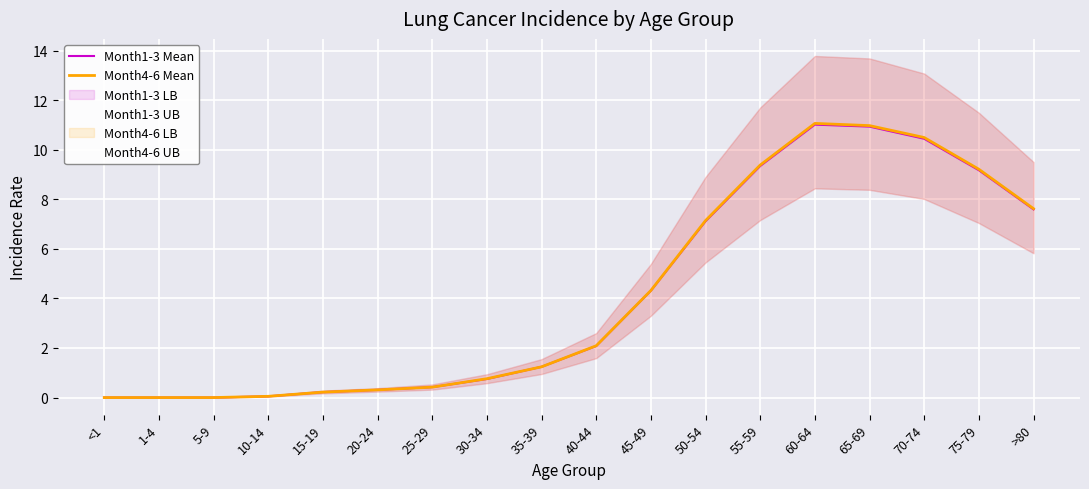

List the series in order of their overall mean, highest first.

Month4-6 Mean, Month1-3 Mean